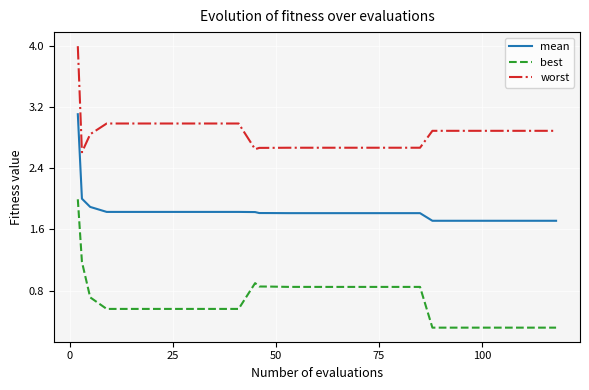

What are all the series names shown in the legend?

mean, best, worst